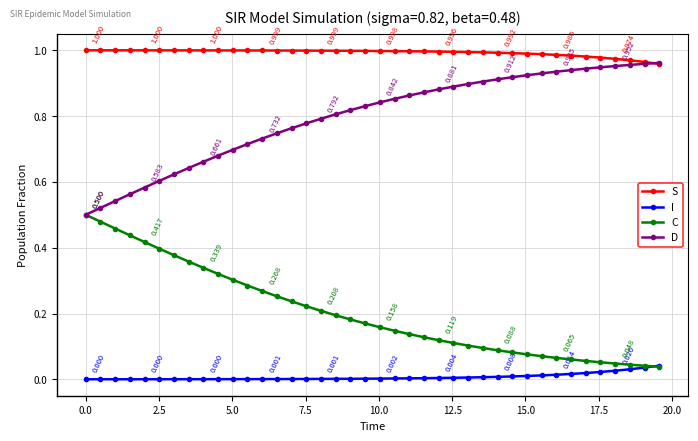

Count the number of categories in the chart.

40